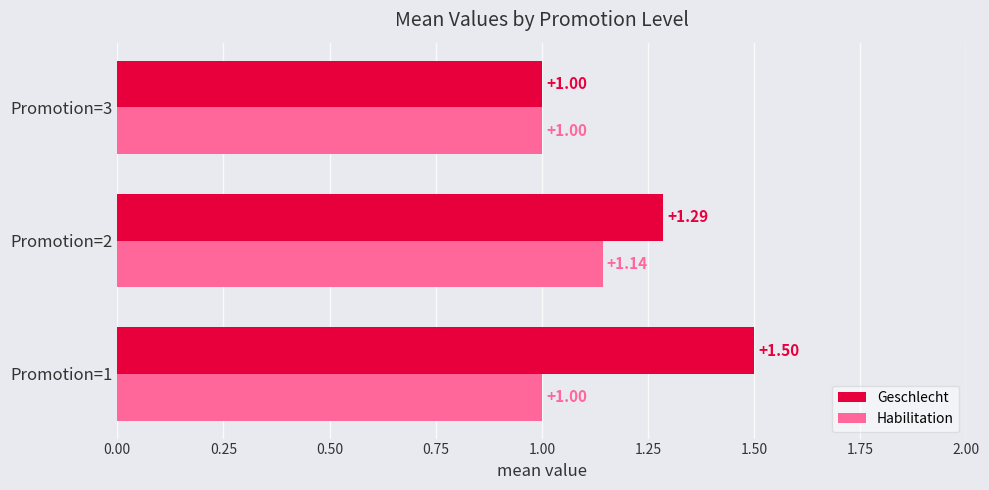

List the series in order of their peak value, lowest first.

Habilitation, Geschlecht